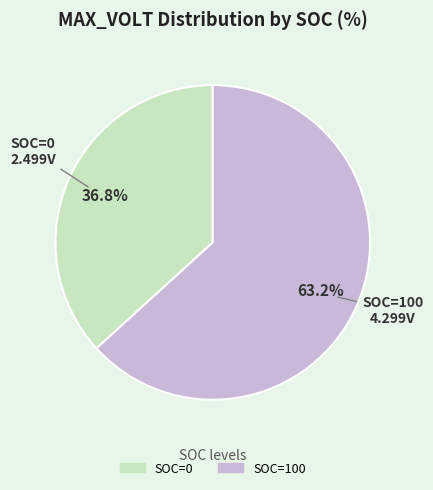

To the nearest percent, what is the difference between the largest and smallest slice percentages?

26%